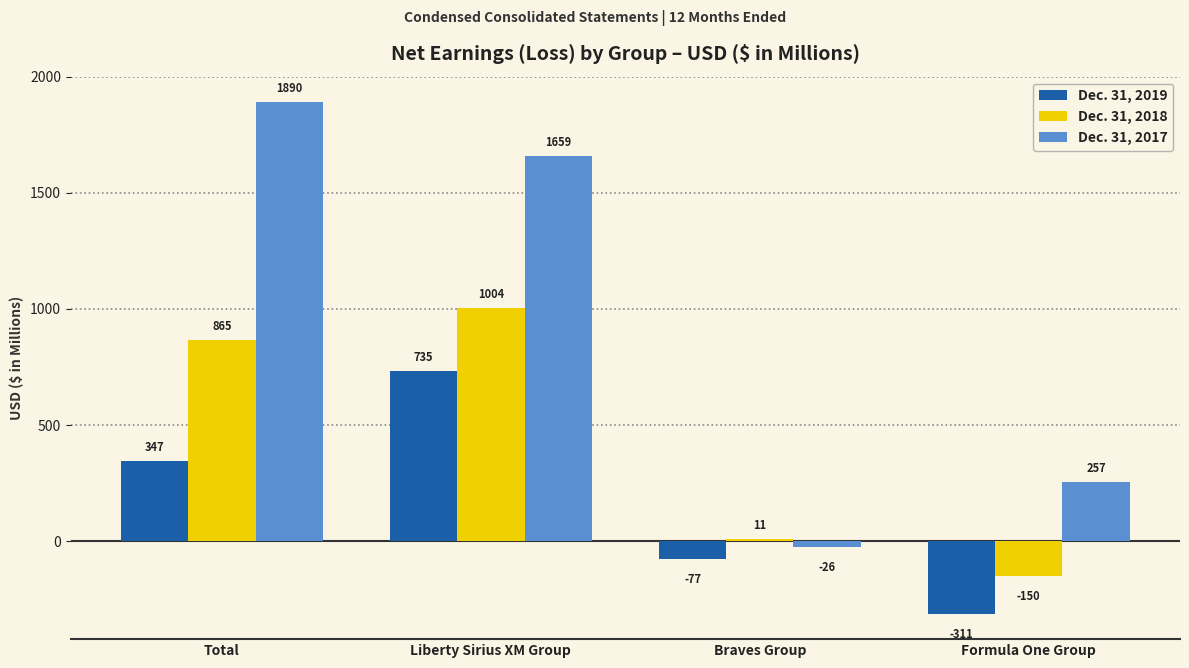

What is the label of the 3rd bar from the right?

Liberty Sirius XM Group